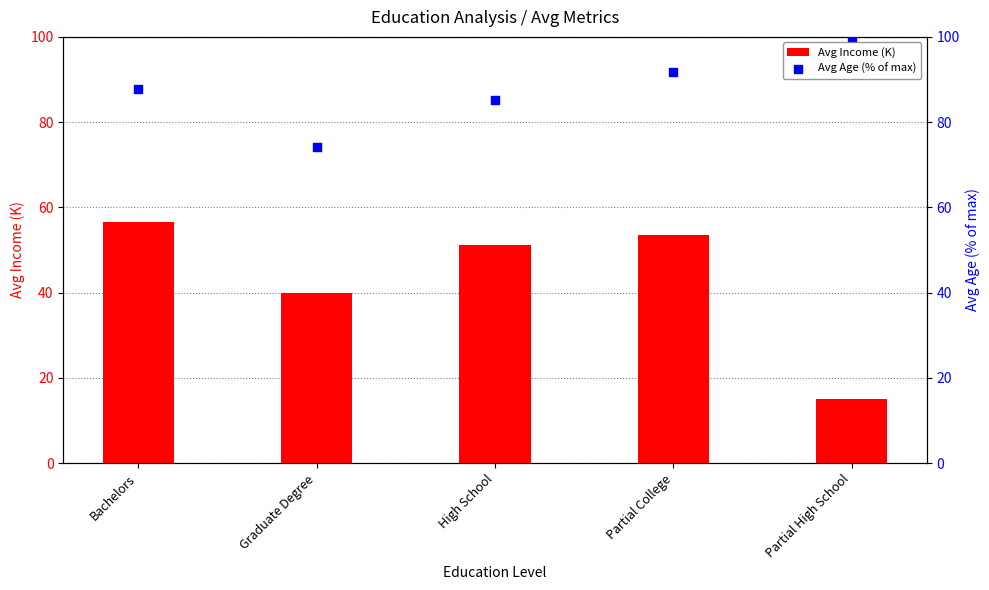

At which category is the sum across all series the highest?

Partial College